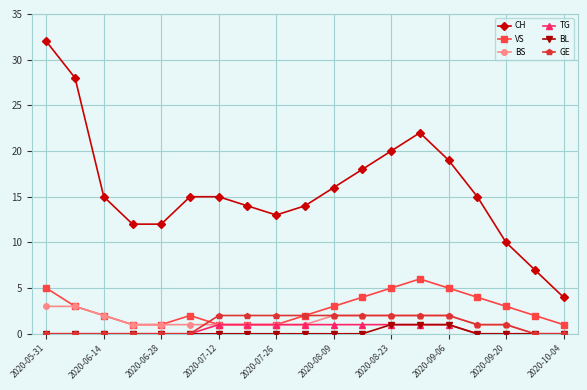

True or false: CH and VS cross at least once.

False